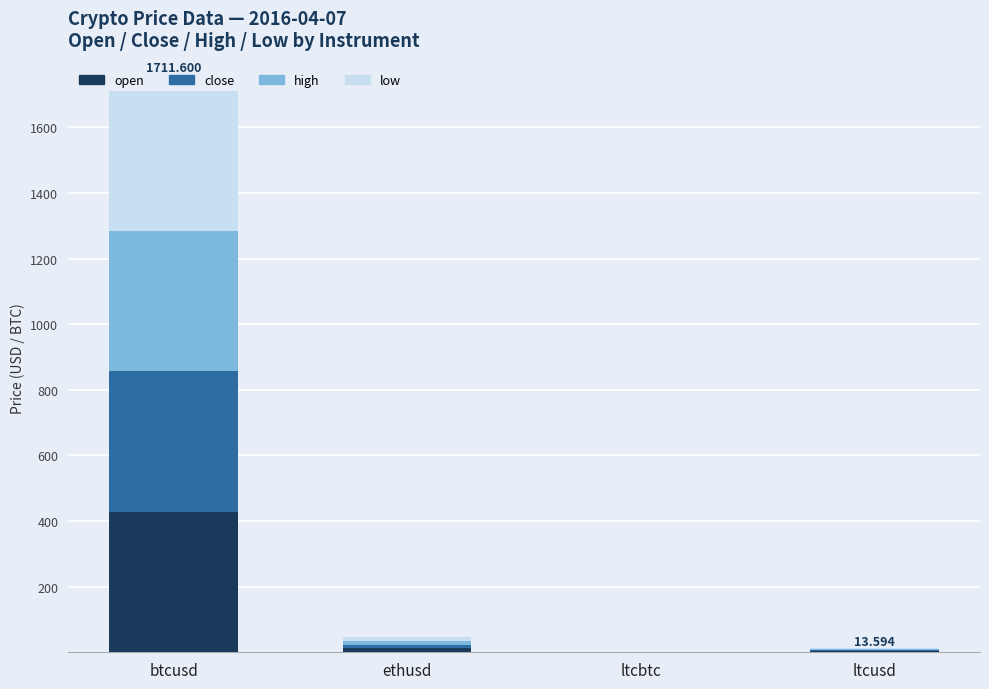

What is the label of the 4th bar from the left?

ltcusd